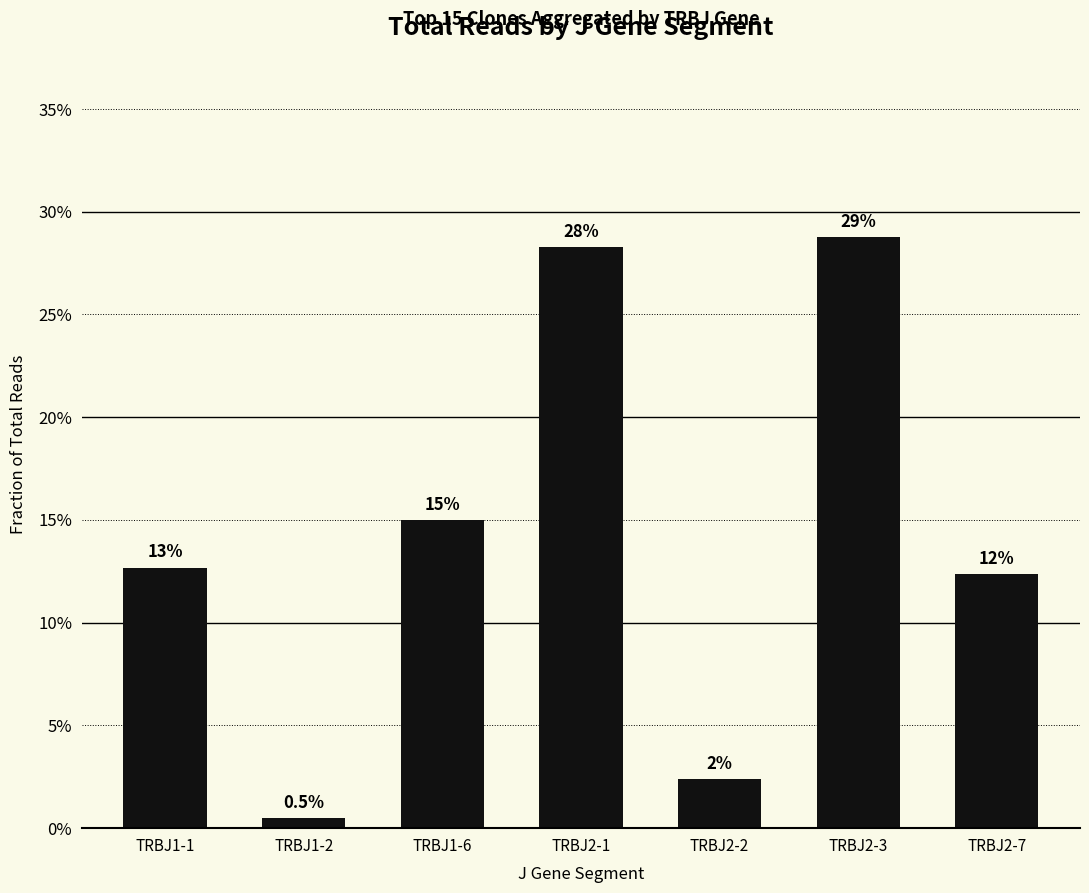

Does the chart contain any negative values?

No